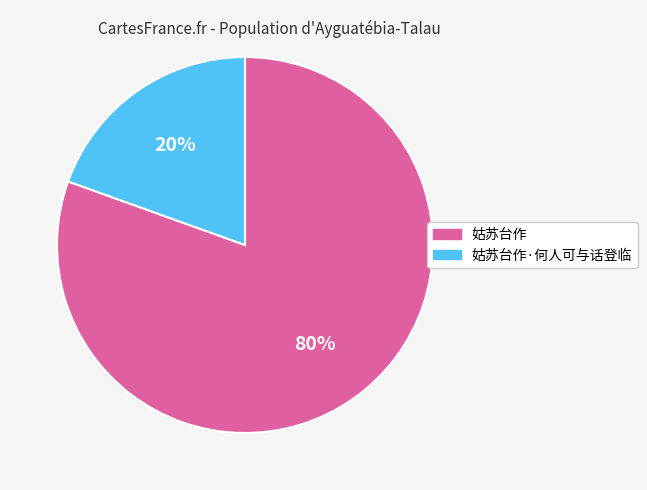

Count the number of slices in the pie.

2